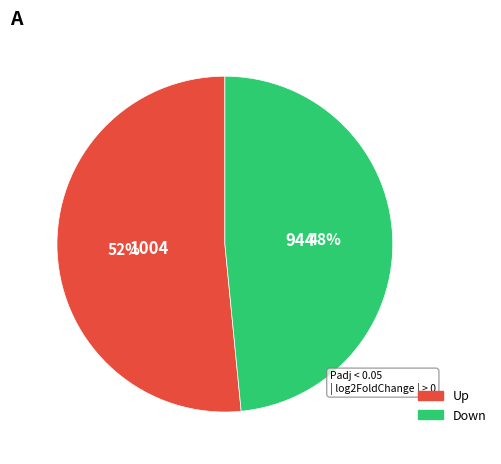

To the nearest percent, what is the average slice percentage?

50%